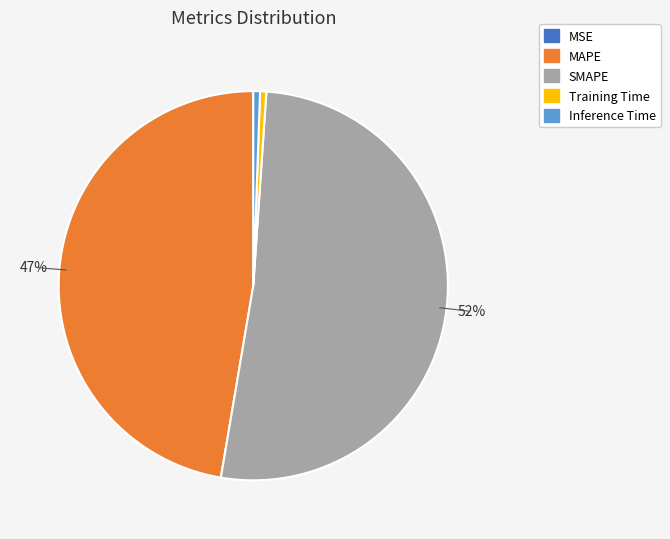

Which has a higher value, SMAPE or Training Time?

SMAPE